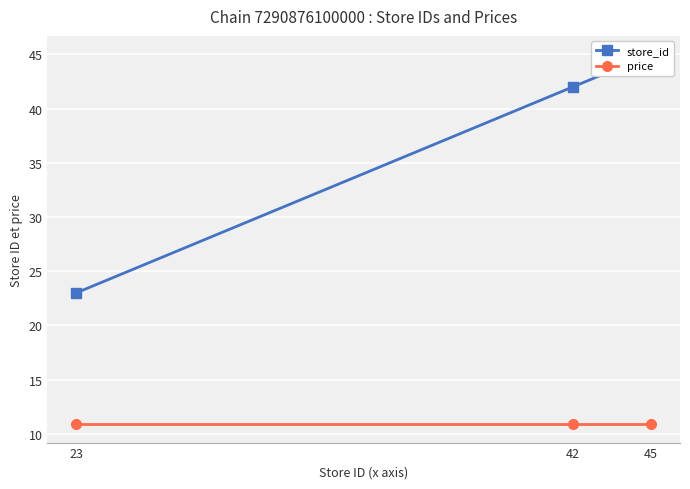

How many store_id values are between 23 and 45?

3